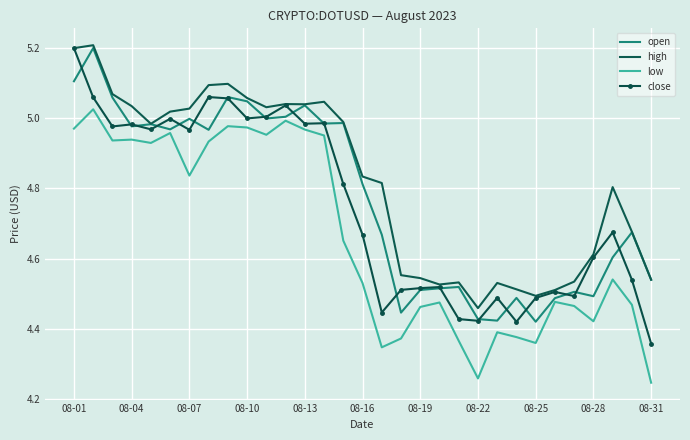

Which series has the largest range (max minus min)?

close